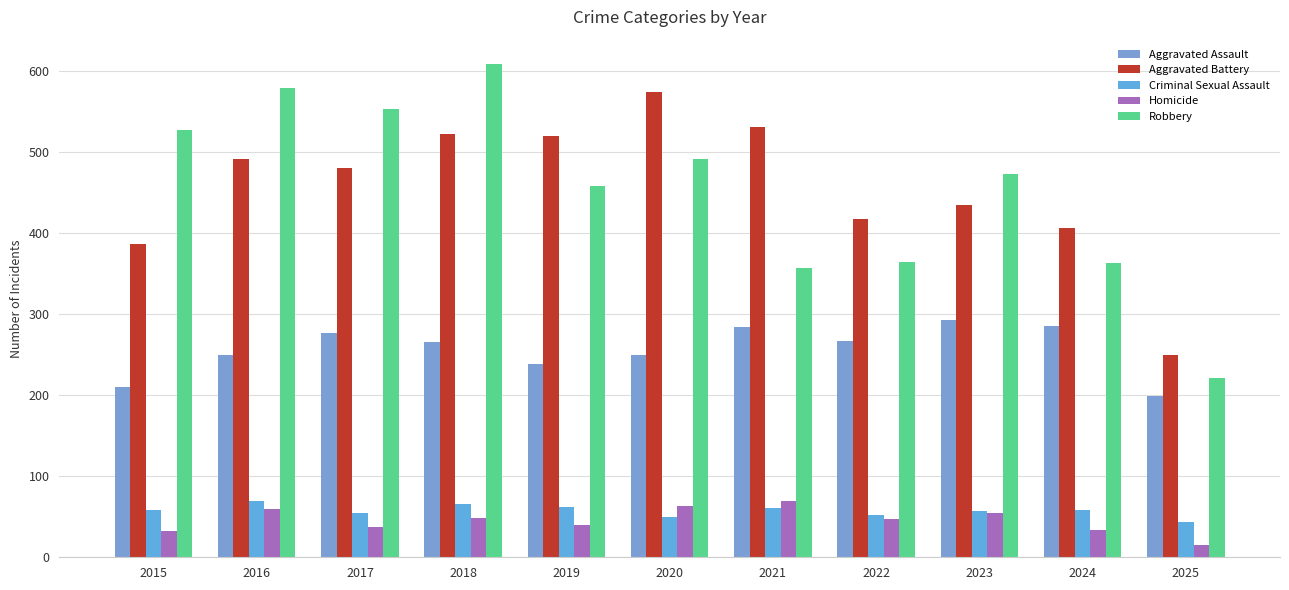

What is the difference between the Criminal Sexual Assault values at 2020 and 2018?

16